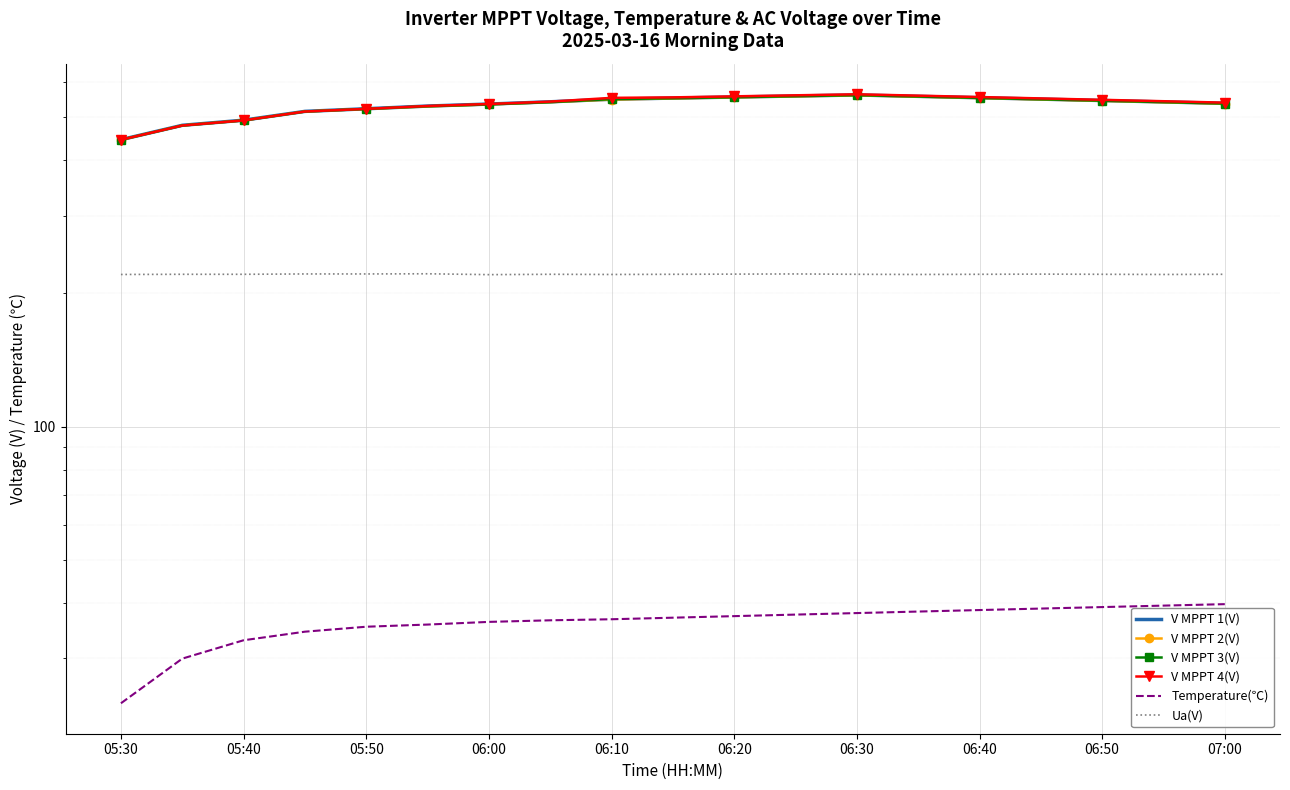

What is the total value across all series at 06:10?

2459.5